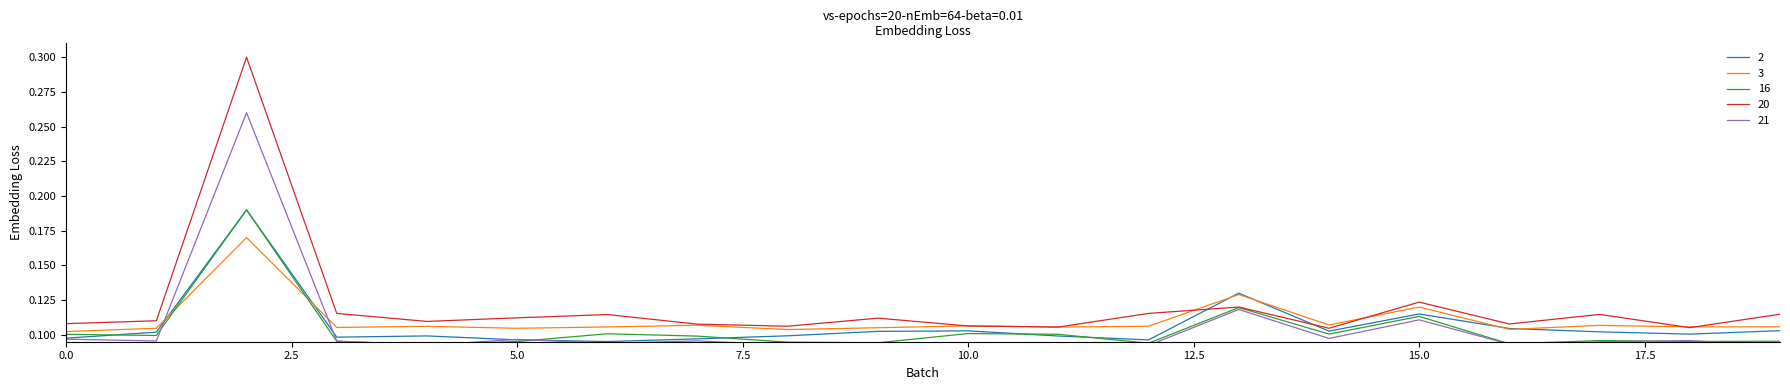

Reading left to right, extract all data points from this chart.

0.1	0.1	0.3	0.1	0.1	0.1	0.1	0.1	0.1	0.1	0.1	0.1	0.1	0.1	0.1	0.1	0.1	0.1	0.1	0.1